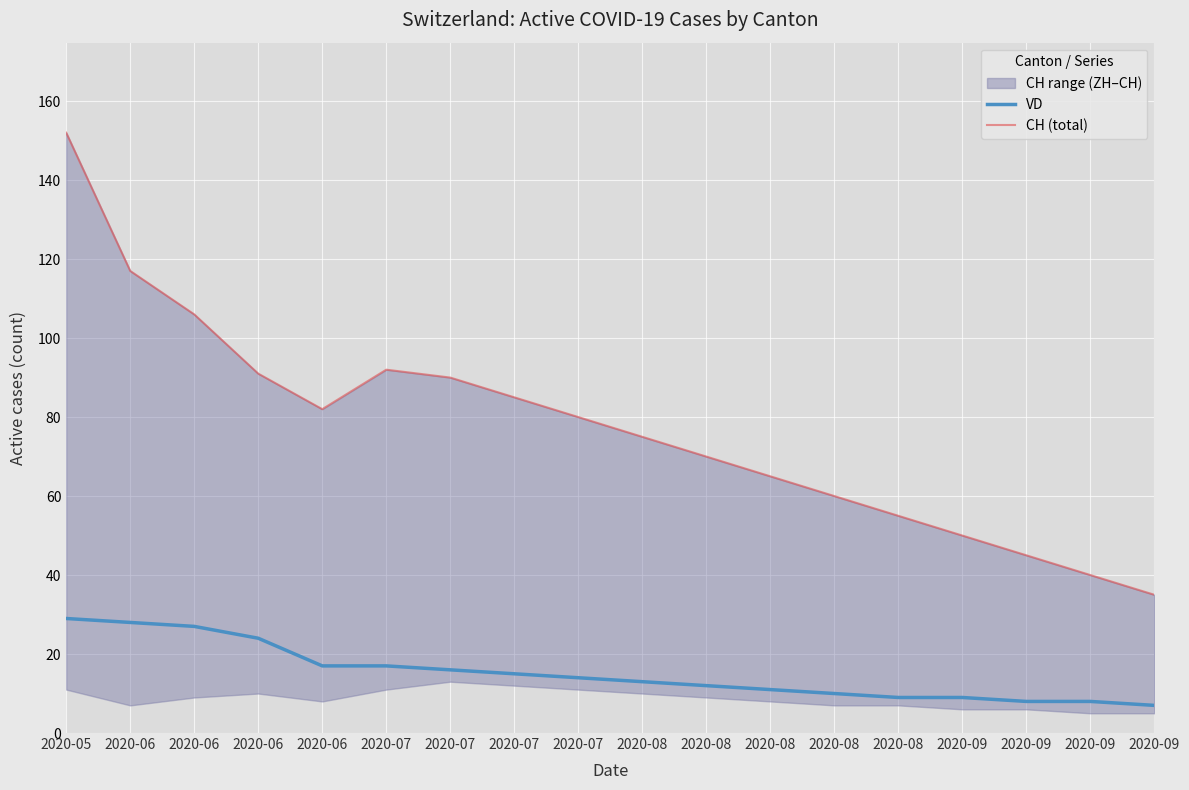

At which label is CH (total) closest to 93?

2020-07